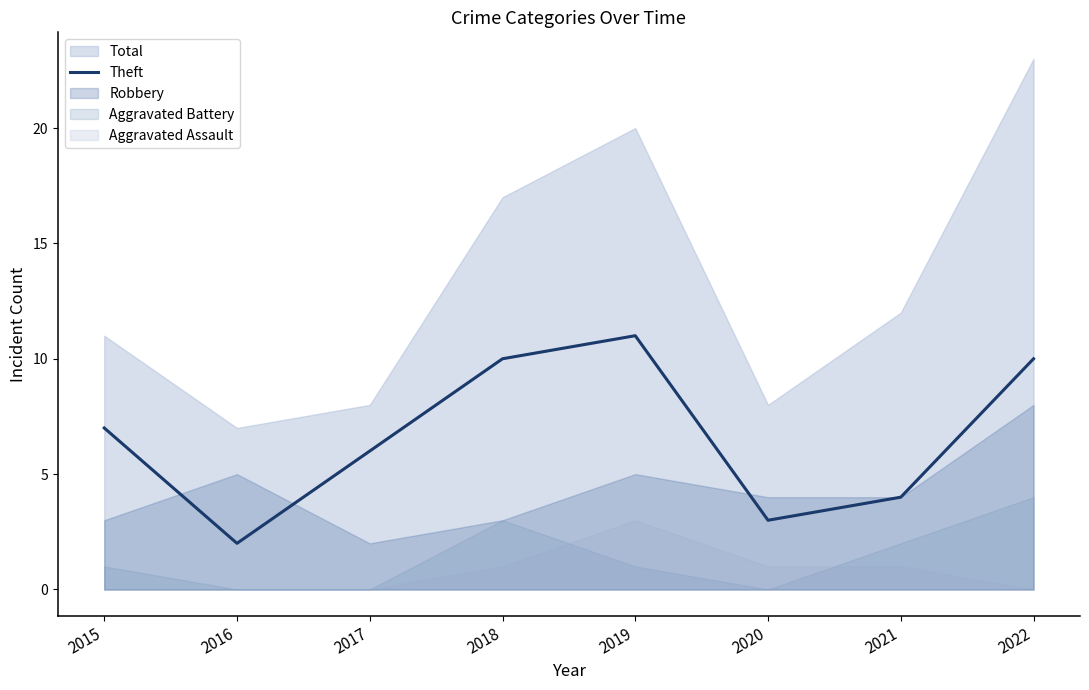

The chart shows a value of 10 at 2022. True or false?

True